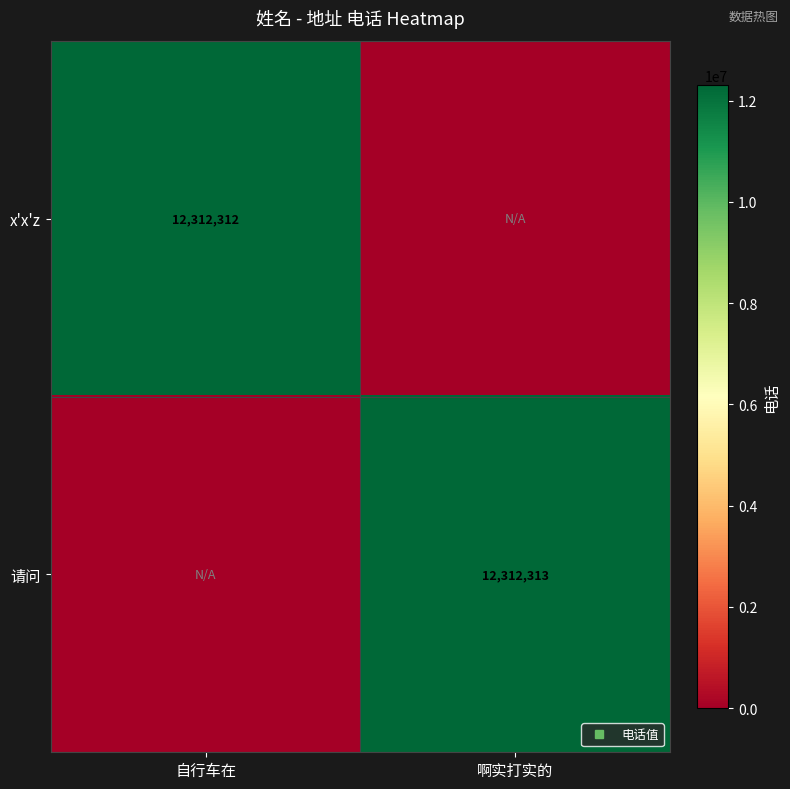

Which category has the highest value in the x'x'z series?

自行车在